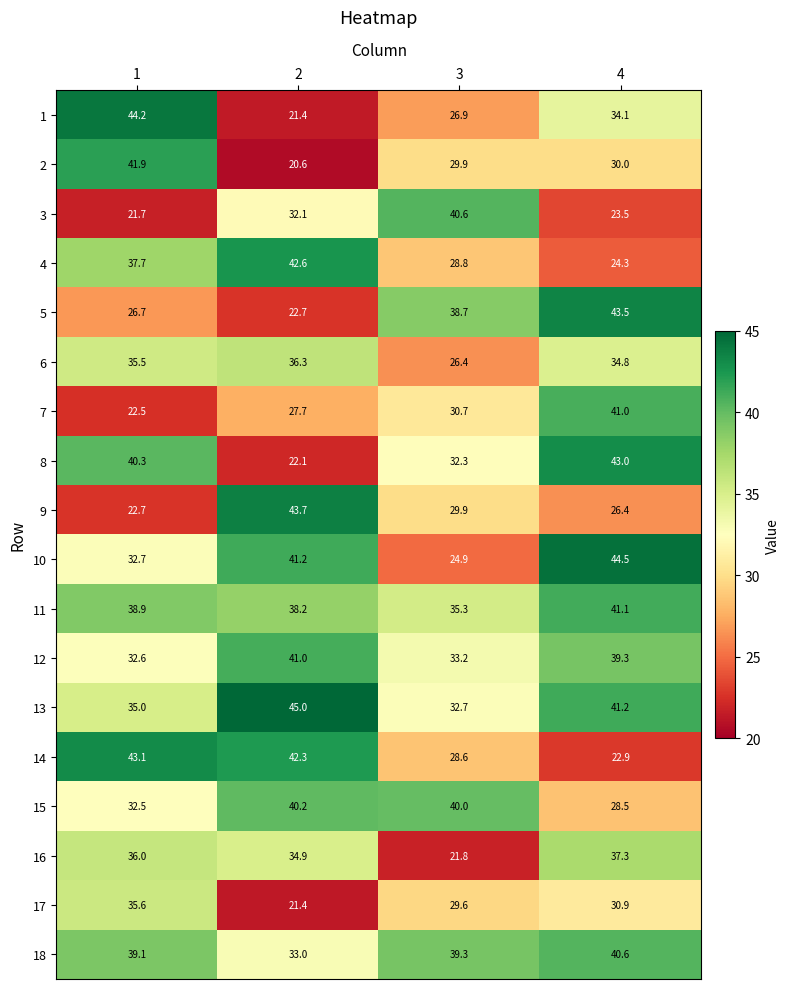

At how many categories does at least one series exceed 27?

4